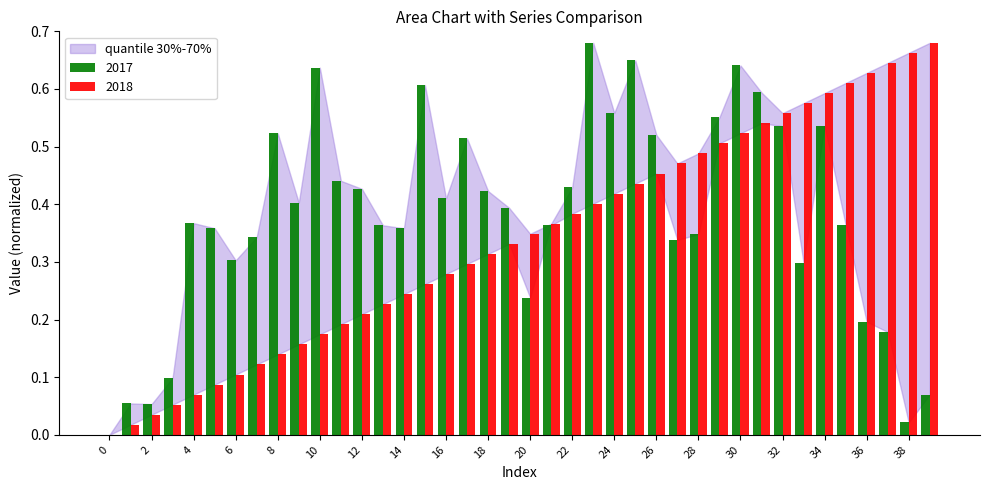

What is the sum of all 2018 values?

13.6